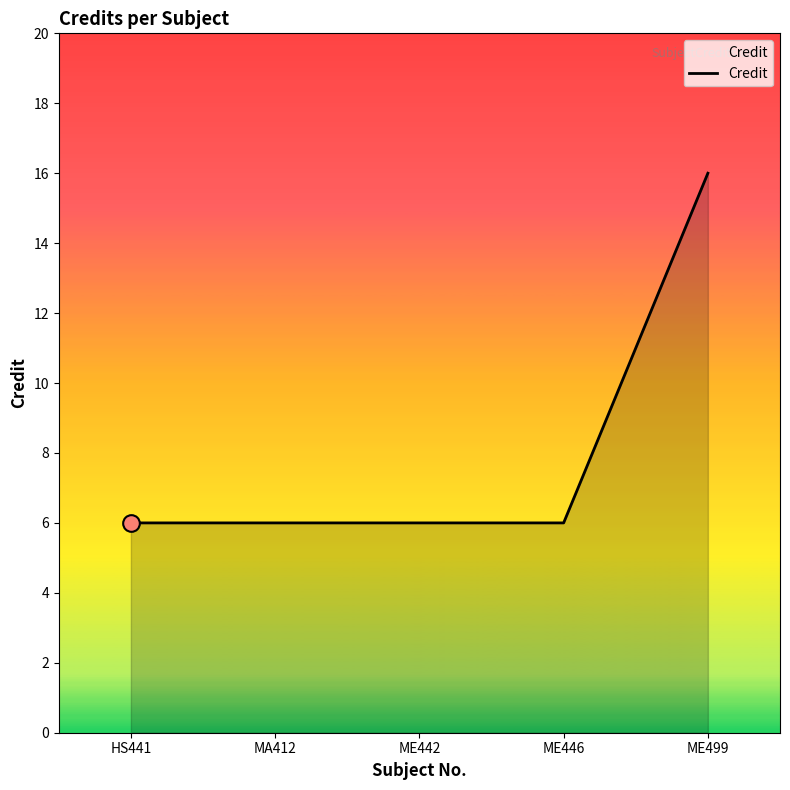

How many lines are shown in the chart?

1